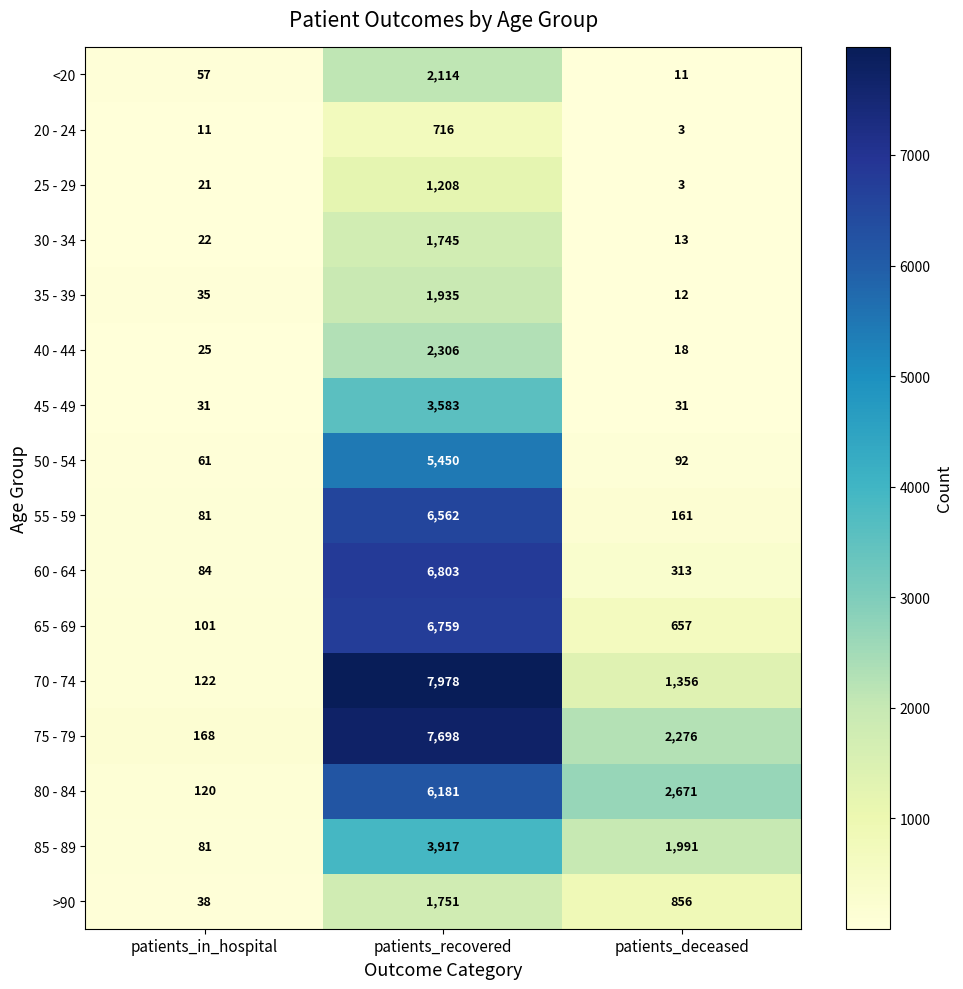

At which label does 70 - 74 first exceed 1356?

patients_recovered